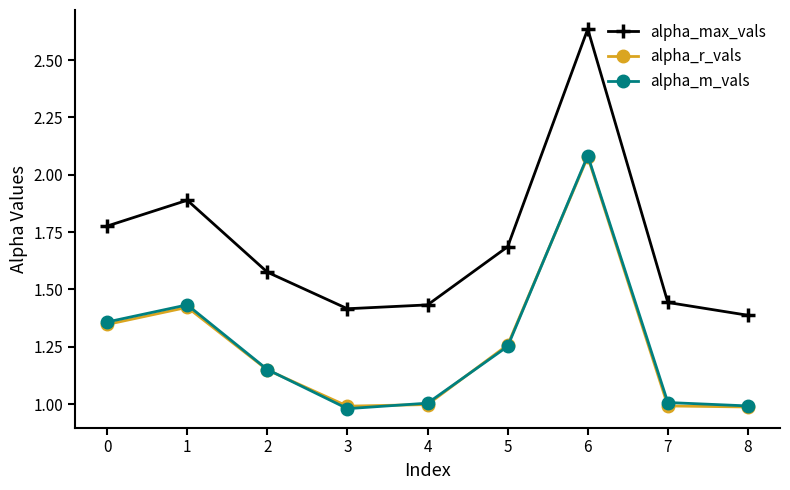

Which series has the largest range (max minus min)?

alpha_max_vals